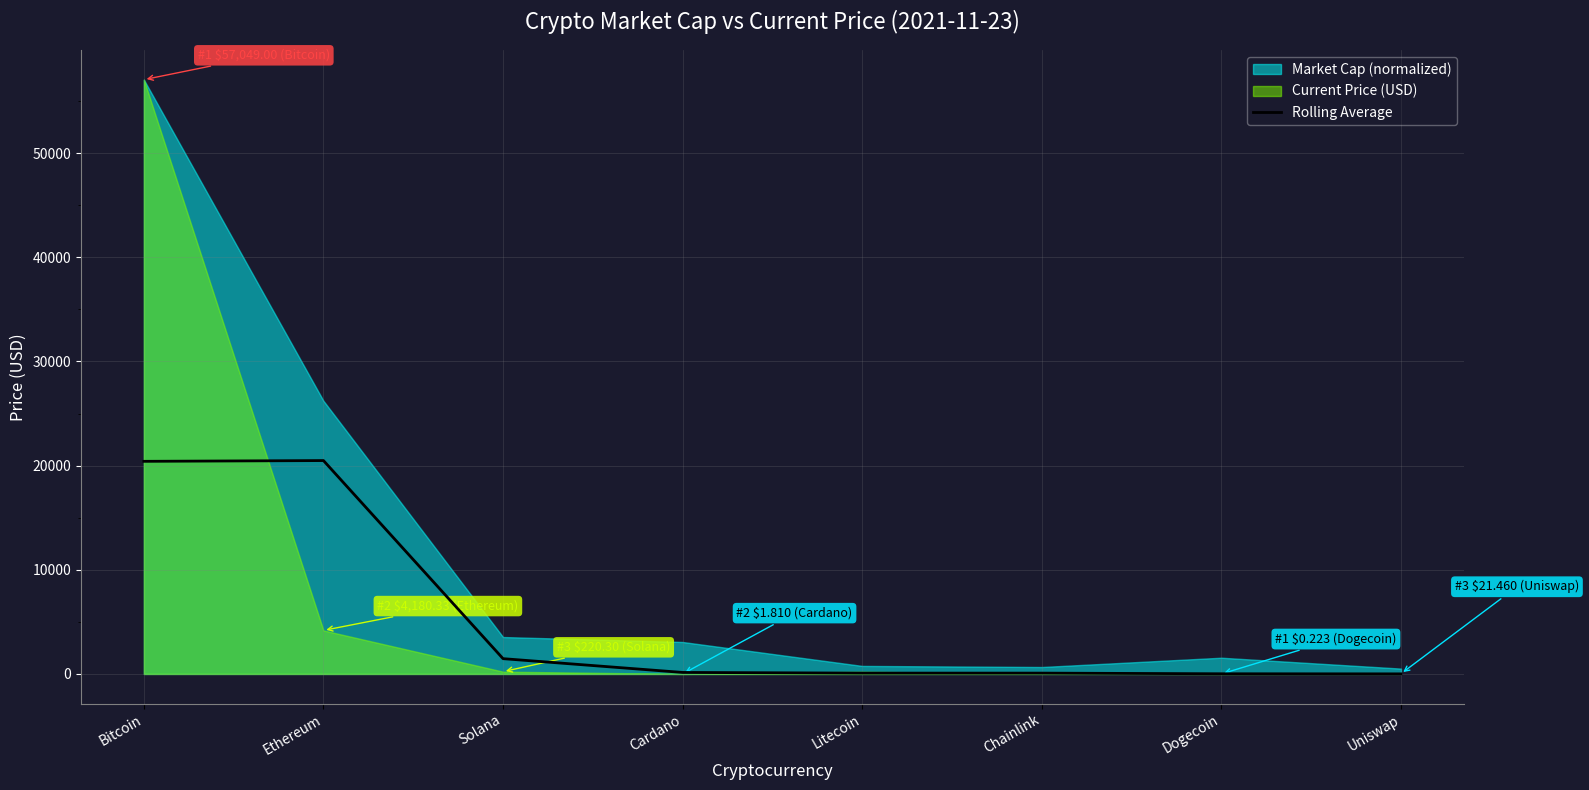

What is the ratio of the value at Solana to the value at Cardano?

10.2